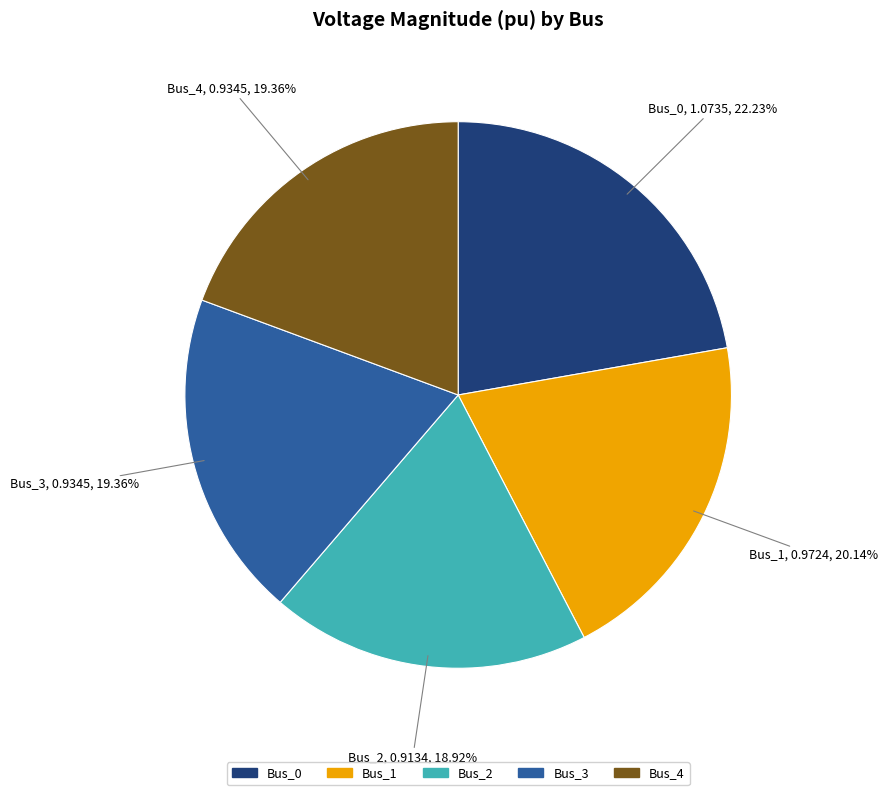

Combined, do Bus_1 and Bus_0 account for over 50%?

No